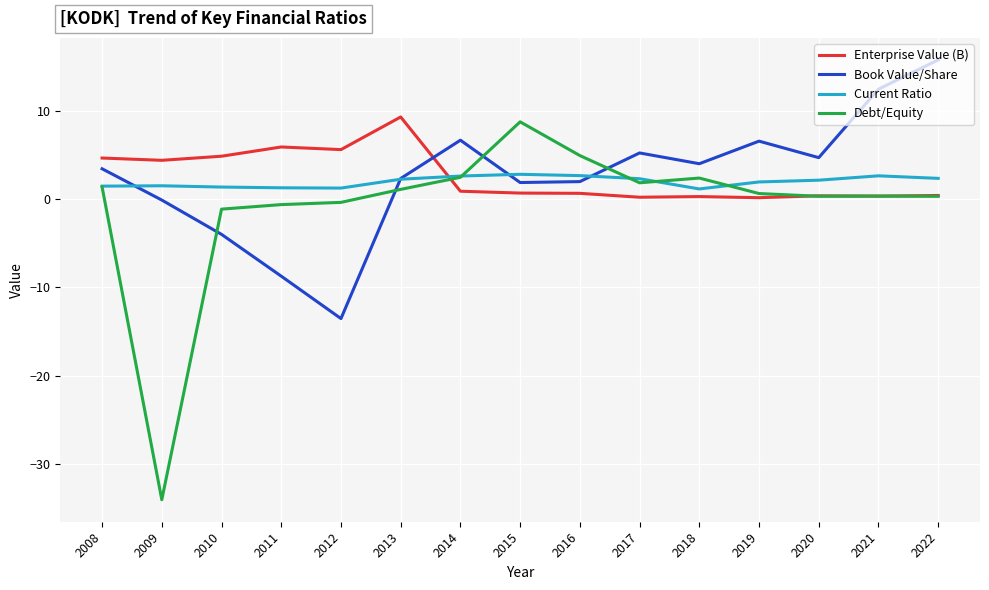

Where does the Book Value/Share series first go above 3?

2008